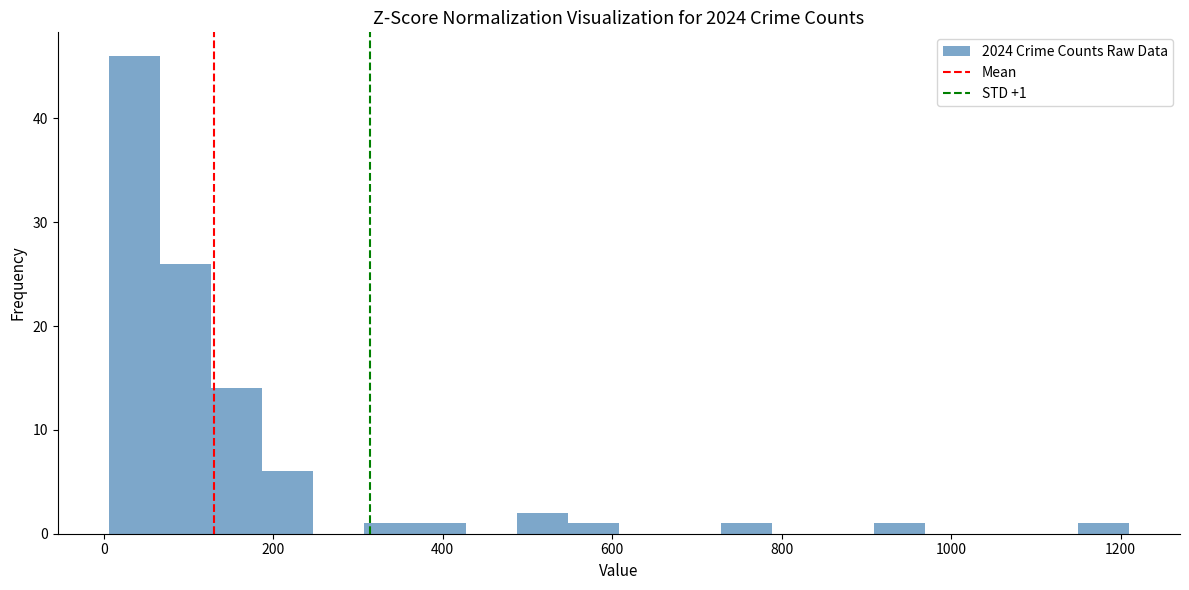

Around what value on the x-axis is the tallest bar? Give the approximate position of its centre, as read against the axis.

40